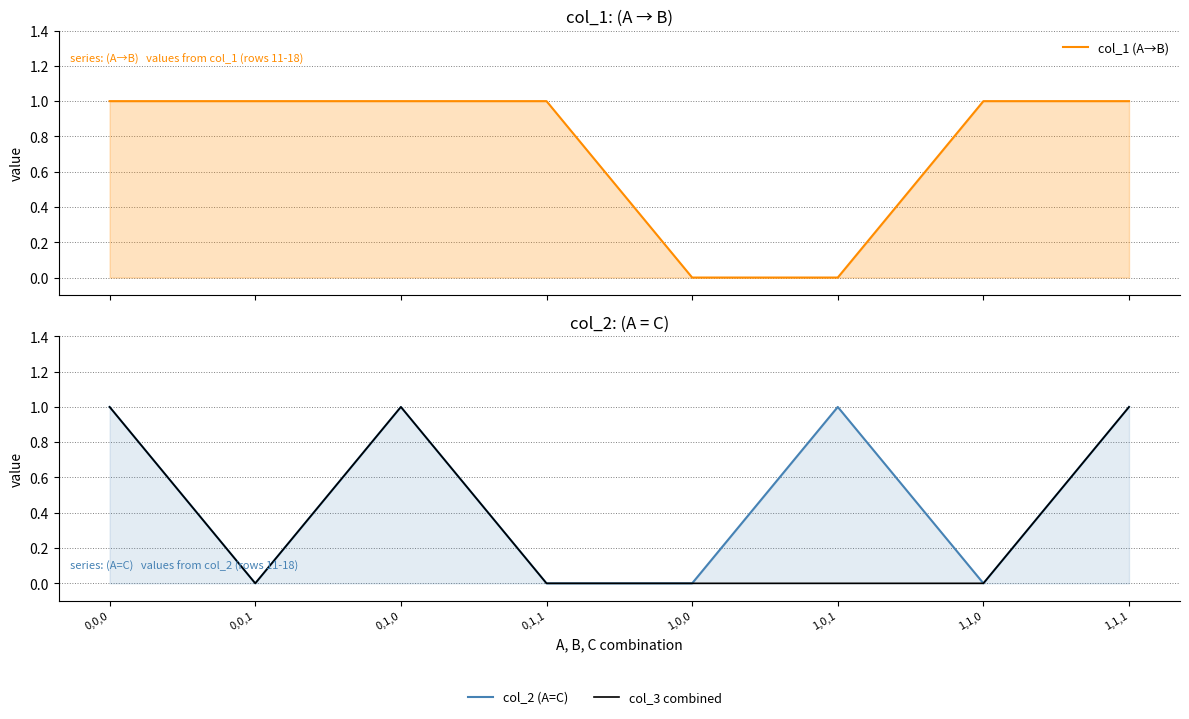

What is the label of the 6th point from the right?

0,1,0